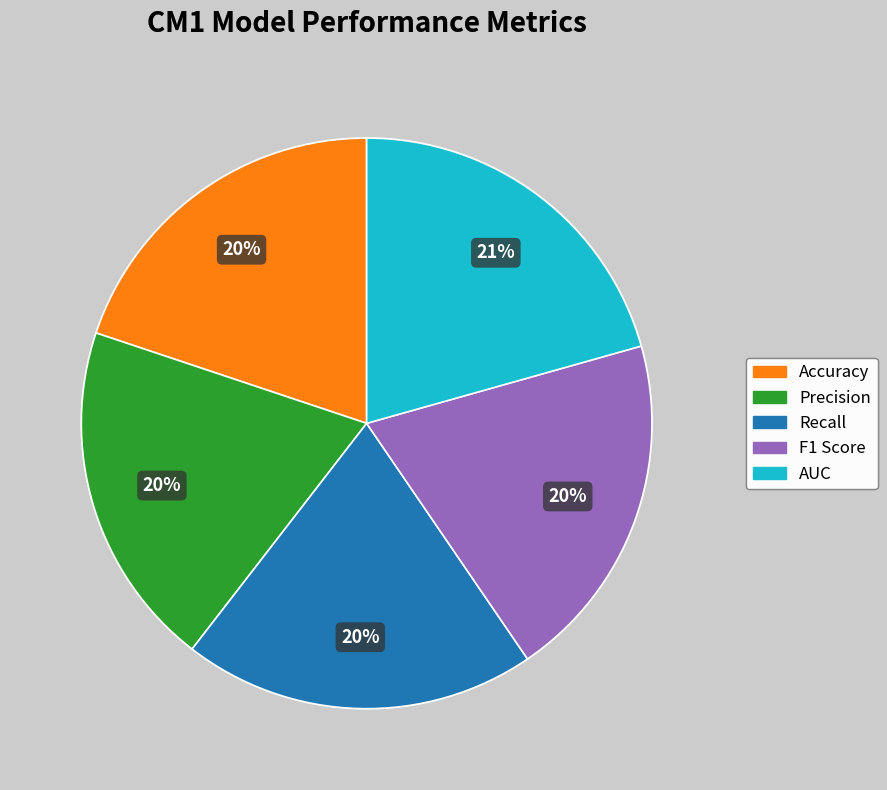

Do F1 Score and Recall together represent more than half of the pie?

No